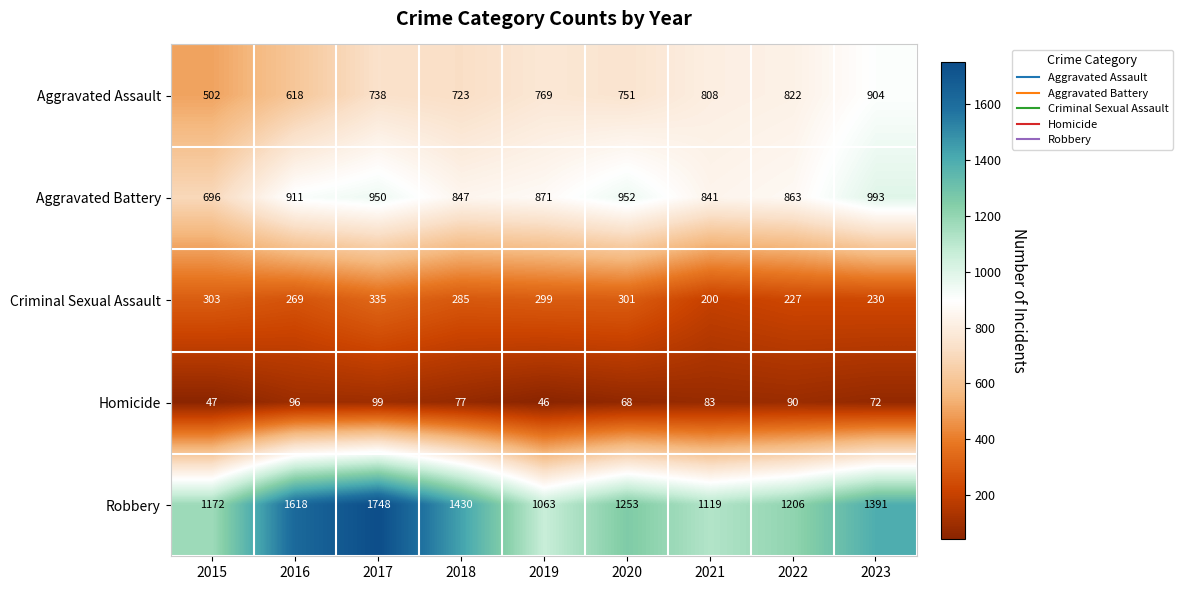

What is the difference between the Criminal Sexual Assault values at 2017 and 2023?

105